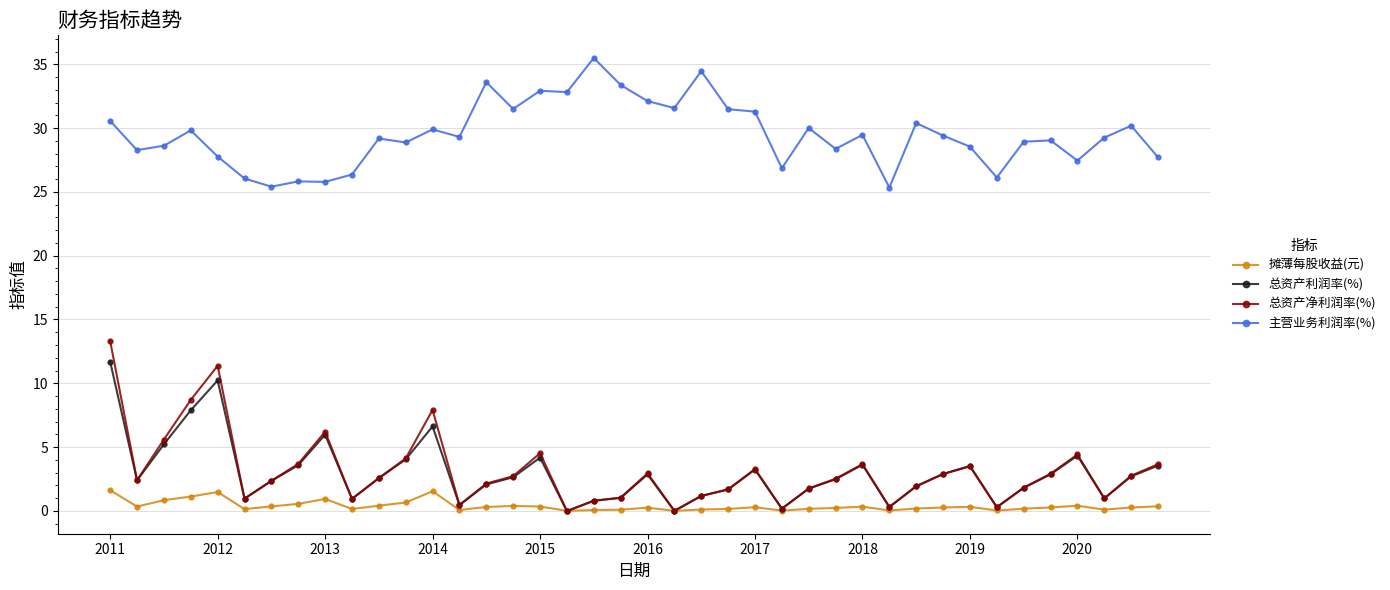

What is the average value of the 总资产利润率(%) series?

2.9